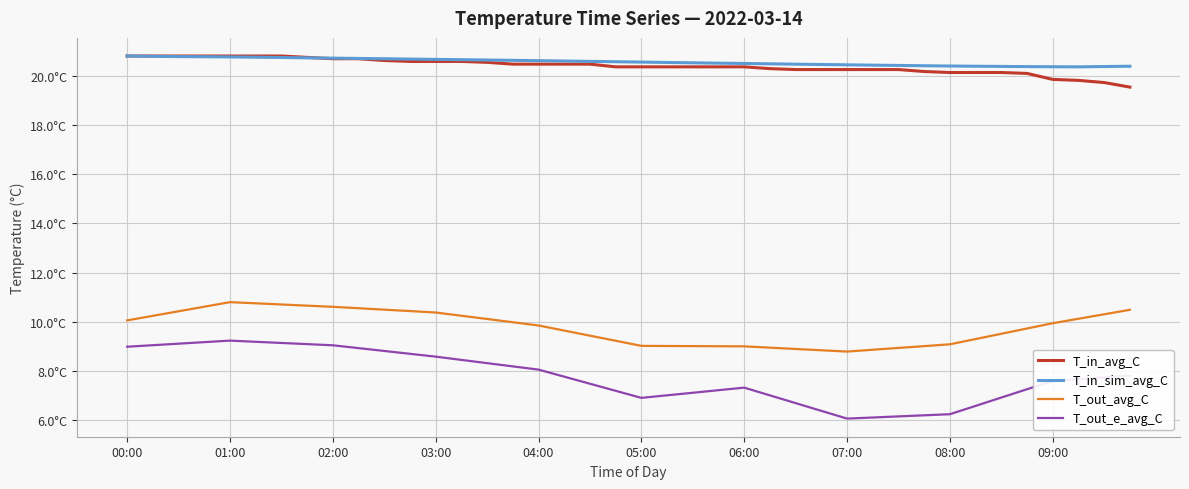

Is this an area chart (filled region under the line)?

No